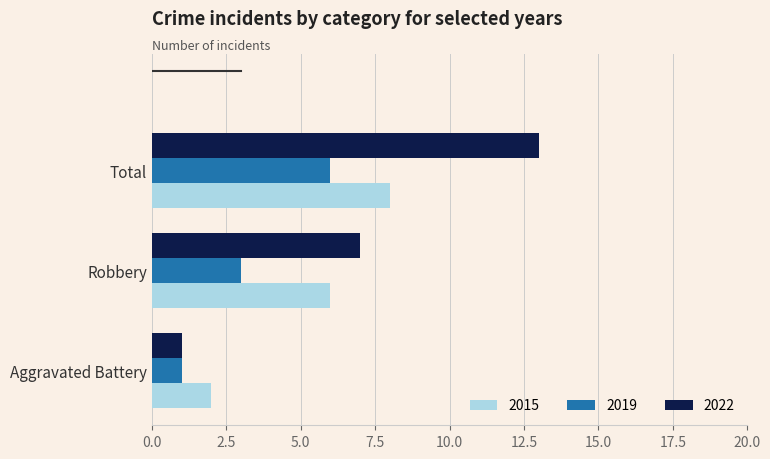

Which label corresponds to the largest value in the chart?

Total